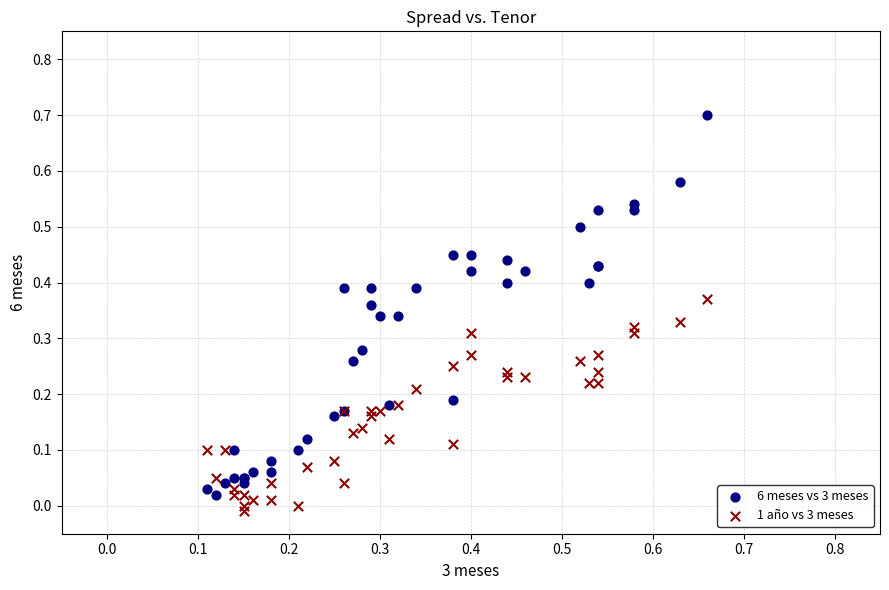

Which series reaches the maximum Y coordinate?

6 meses vs 3 meses